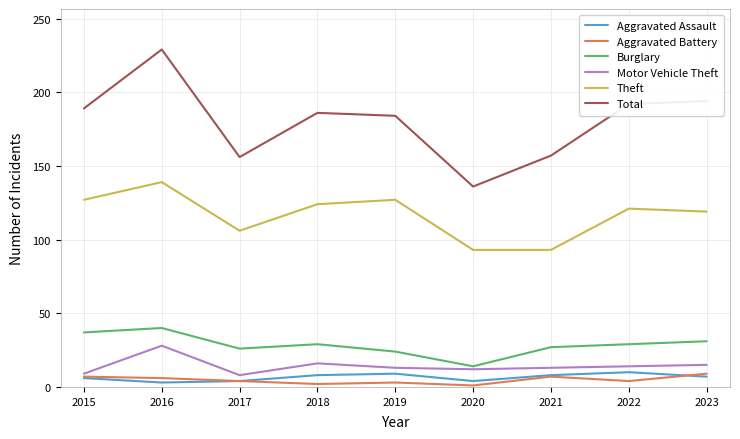

What is the approximate value of Aggravated Battery at 2015?

7